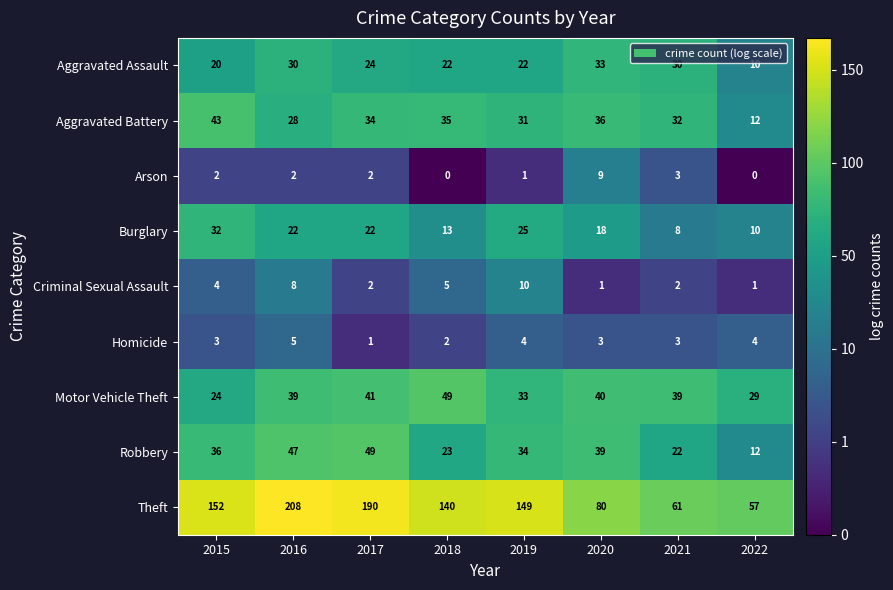

The value of Criminal Sexual Assault at 2016 is 2. True or false?

False